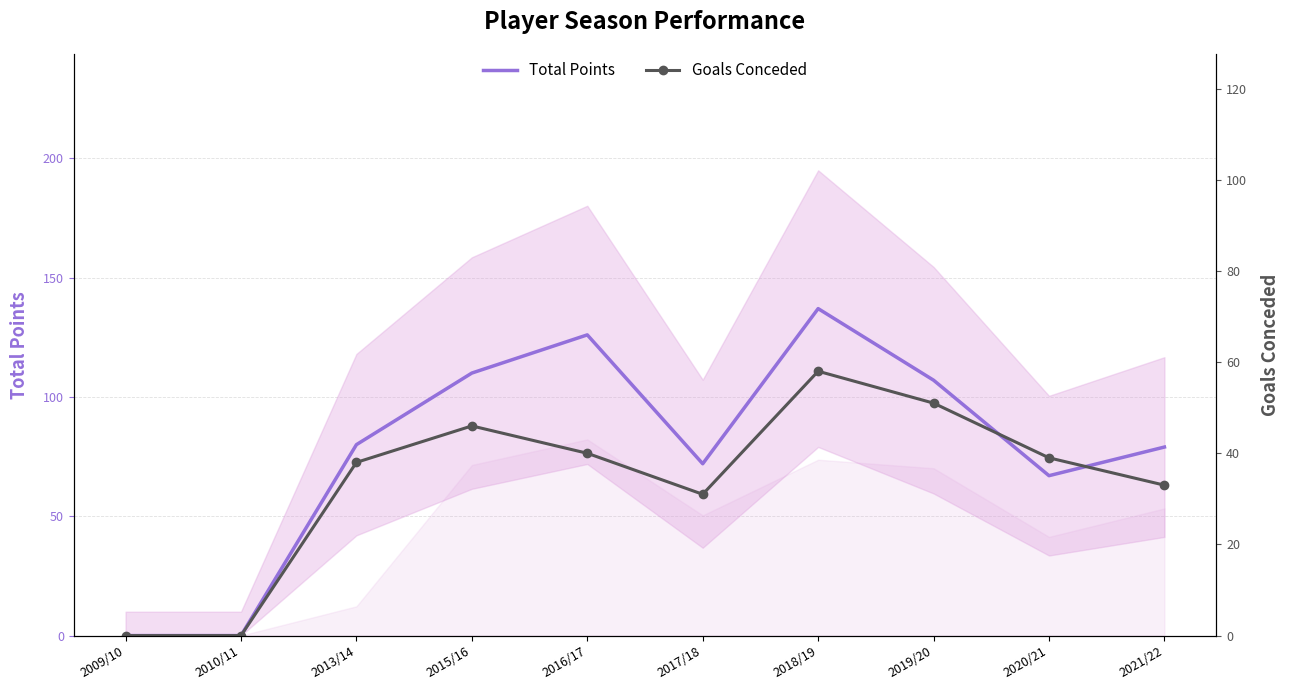

Reading right to left, transcribe all the data shown in this chart.

Total Points: 79	67	107	137	72	126	110	80	0	0
Goals Conceded: 33	39	51	58	31	40	46	38	0	0